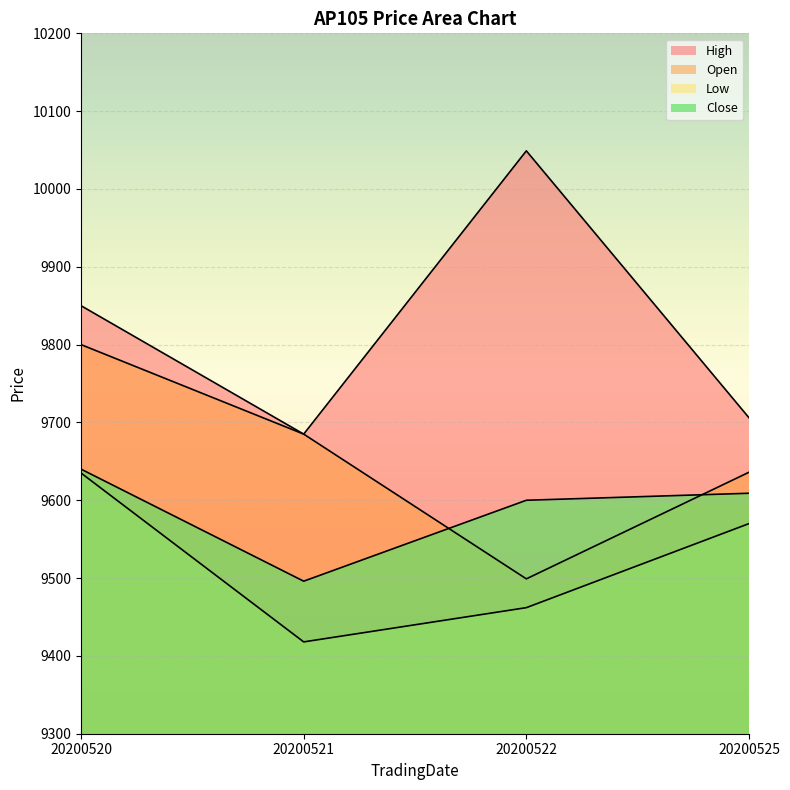

The value of High at 20200522 is 3779. True or false?

False